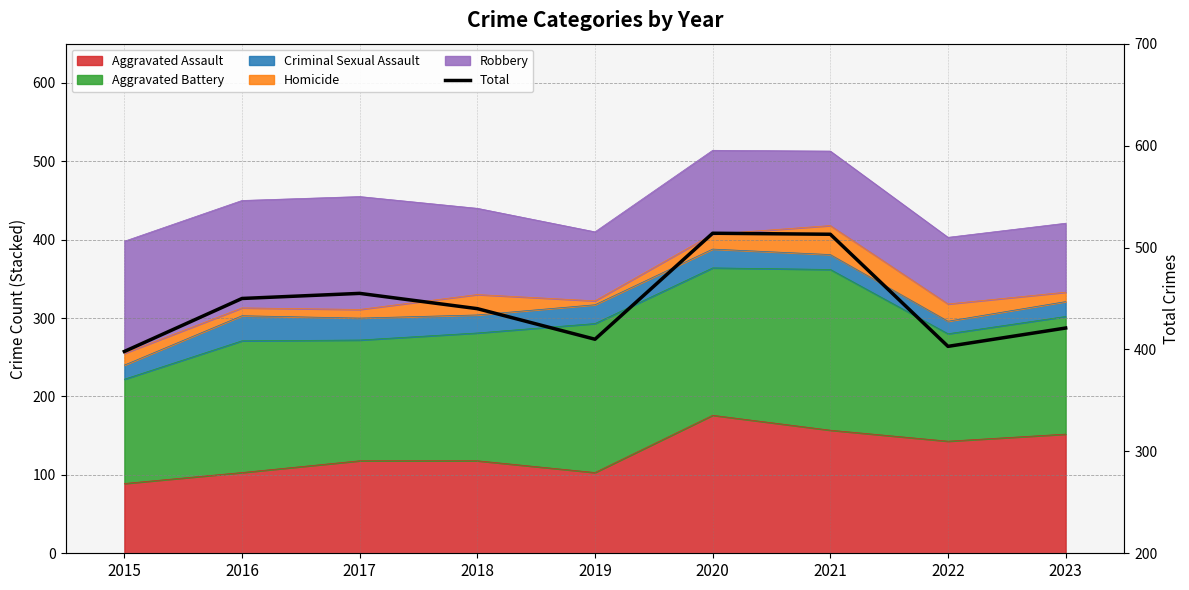

List the labels in order of value, smallest first.

2015, 2022, 2019, 2023, 2018, 2016, 2017, 2021, 2020